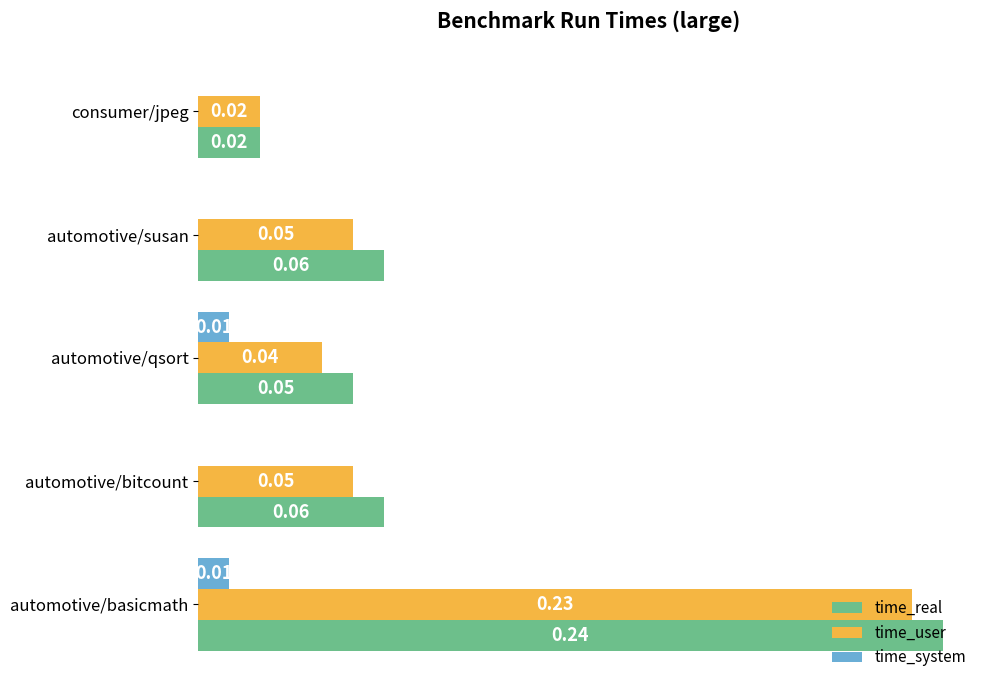

Which series changed the most between automotive/basicmath and consumer/jpeg?

time_real